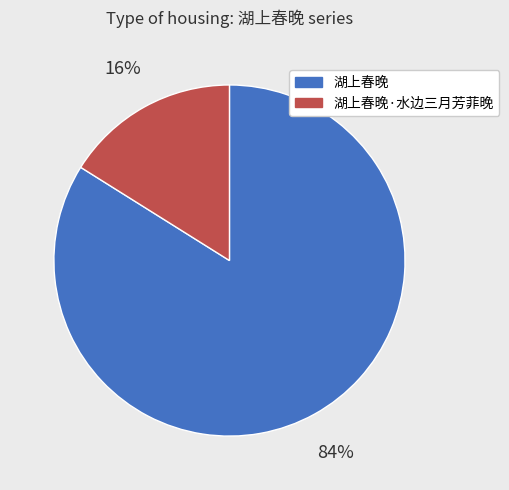

Do 湖上春晚 and 湖上春晚·水边三月芳菲晚 together represent more than half of the pie?

Yes